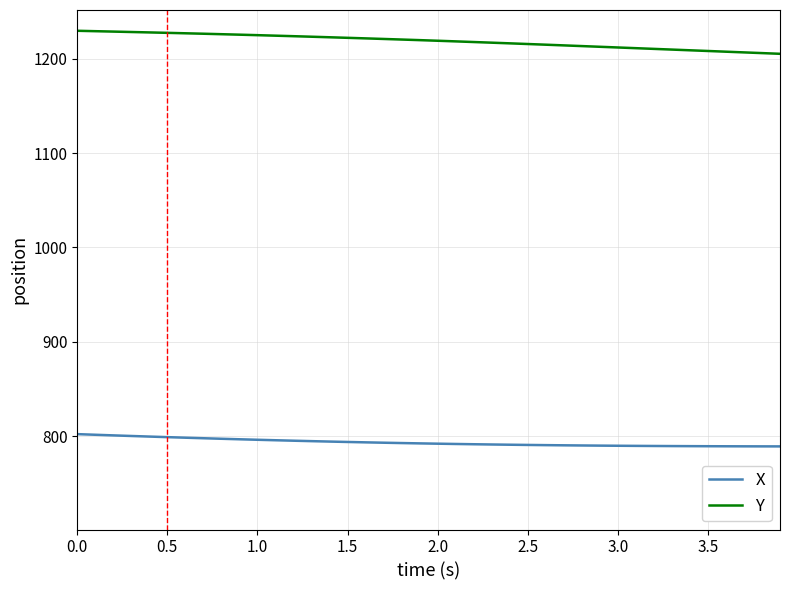

What is the smallest value displayed?

789.0